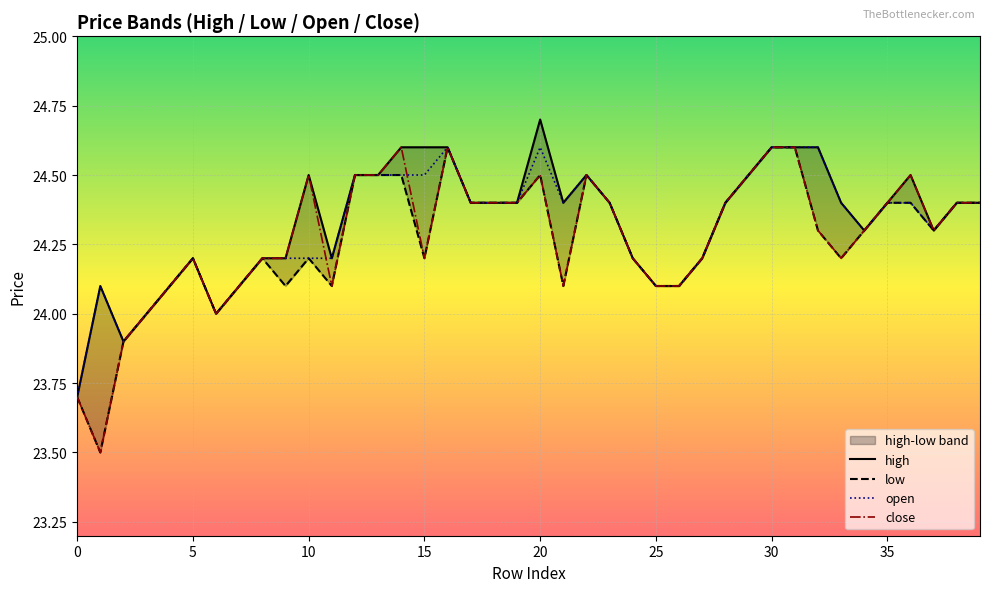

True or false: high and low cross at least once.

False